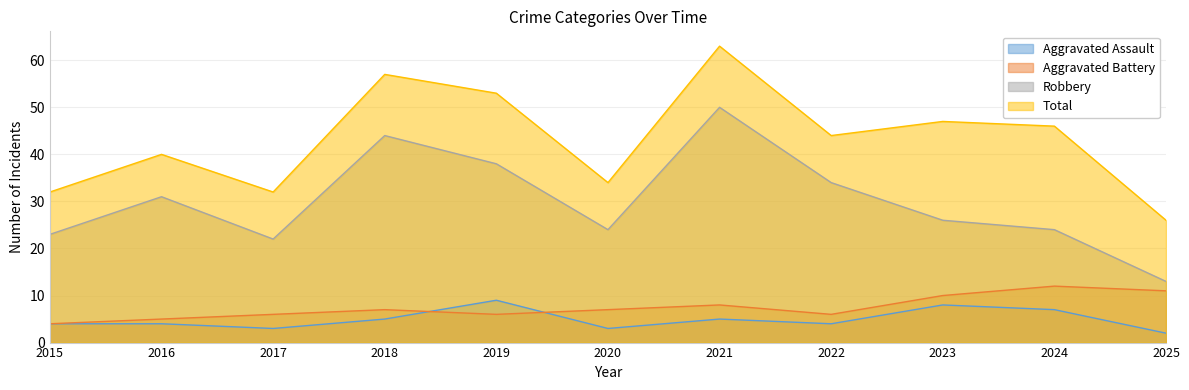

Is it true that Robbery equals 23 at 2015?

True